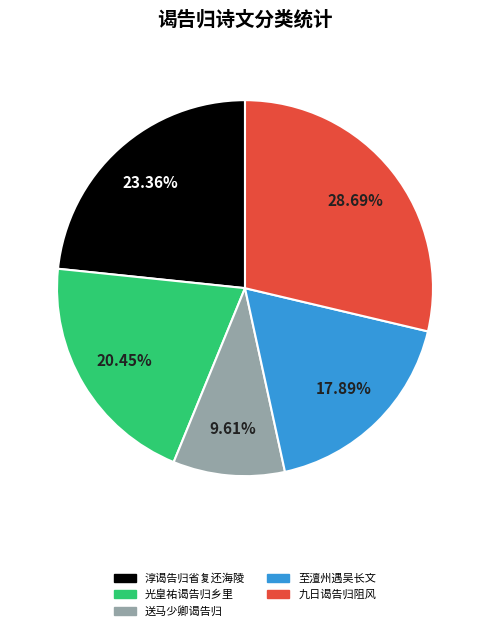

Is there any slice that represents more than half of the pie?

No